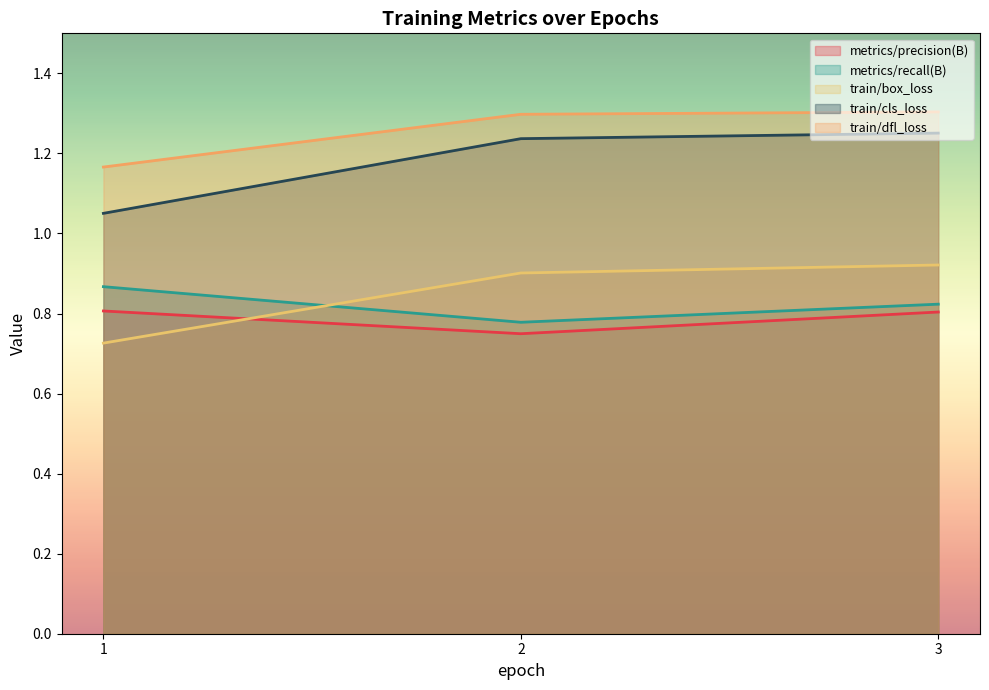

Is it true that metrics/precision(B) equals 0.8 at 3?

True